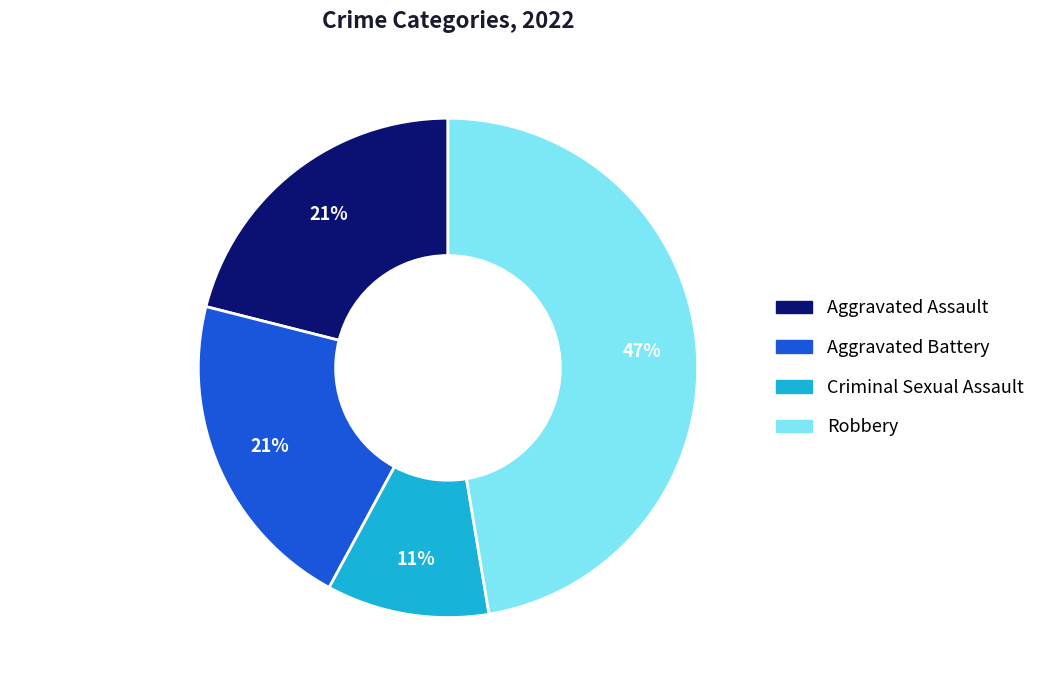

What percentage is the Aggravated Battery slice, to the nearest percent?

21%